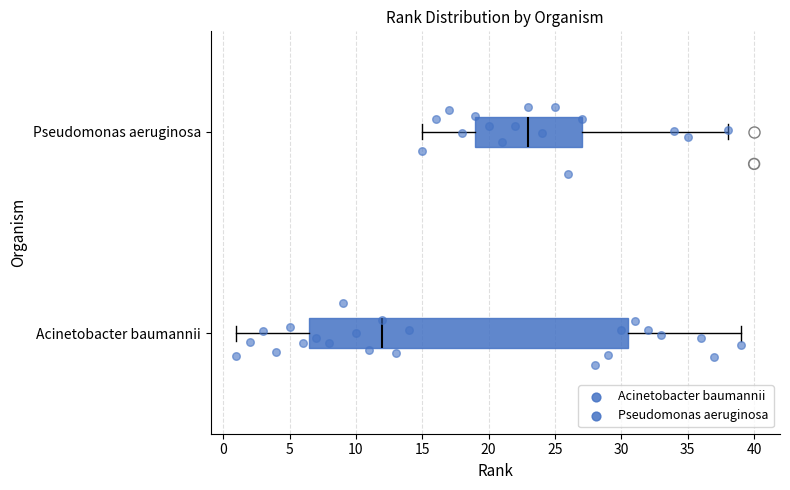

Reading bottom to top, transcribe this box plot: for each box, give where its median line is, the range the box spans, and where its two whiskers end, as read against the x-axis. The values are not printed on the chart, so give them approximately, as read against the axis.

Acinetobacter baumannii: median 12.0, box 6.5 to 30.5, whiskers 1.0 to 39.0
Pseudomonas aeruginosa: median 23.0, box 19.0 to 27.0, whiskers 15.0 to 38.0